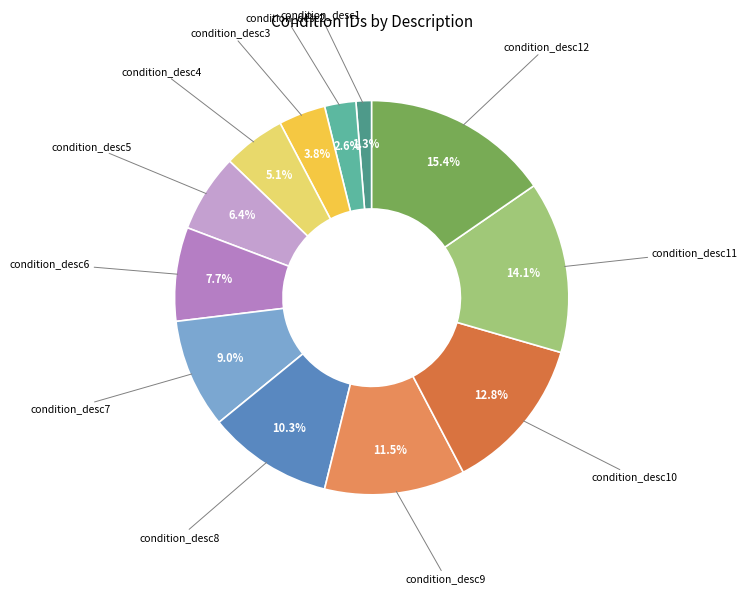

Count the number of slices in the pie.

12